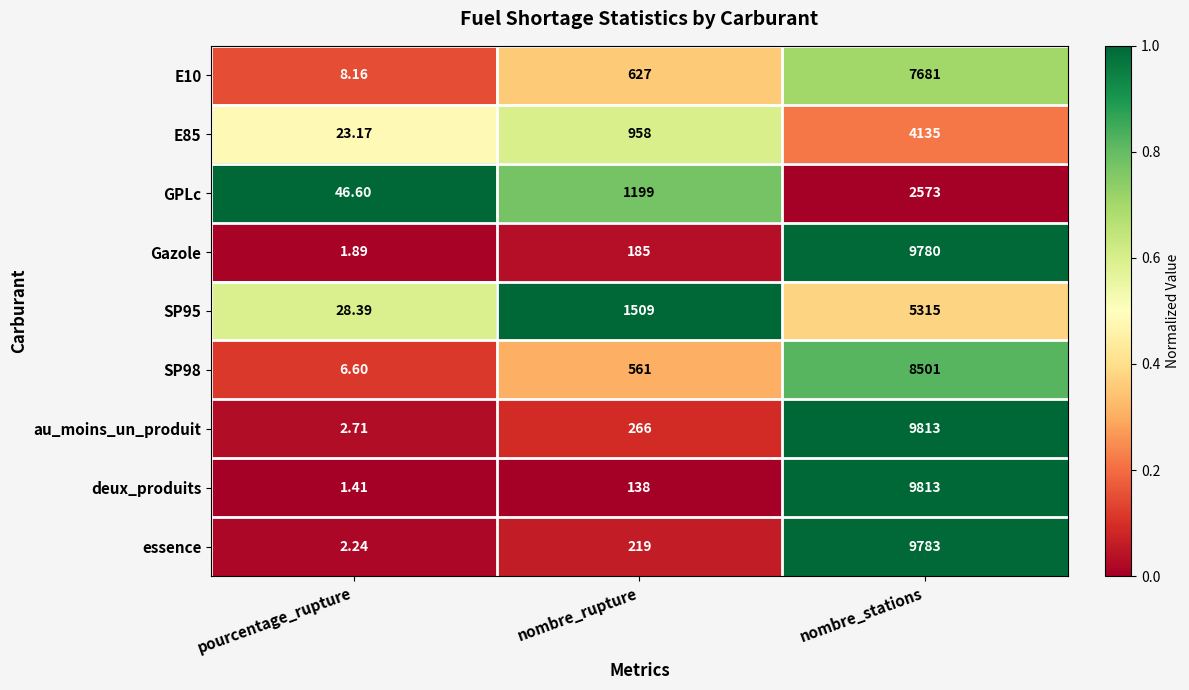

Which category has the highest value in the deux_produits series?

nombre_stations